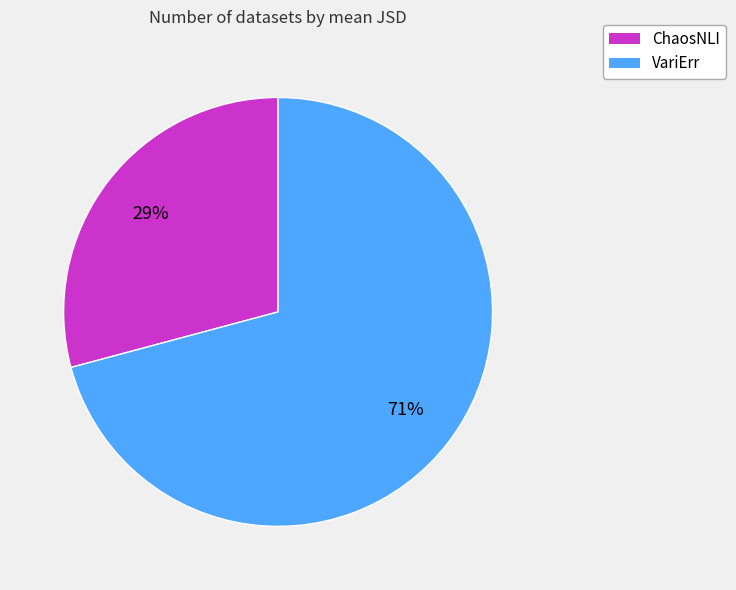

Is the sum of VariErr and ChaosNLI greater than half?

Yes